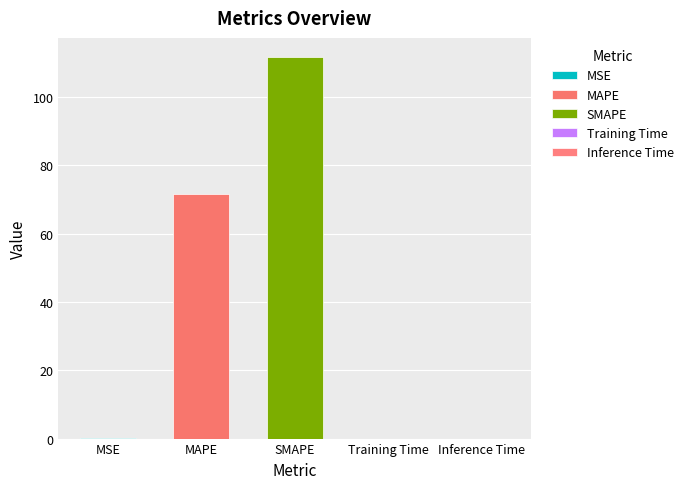

Which has a higher value, MSE or MAPE?

MAPE